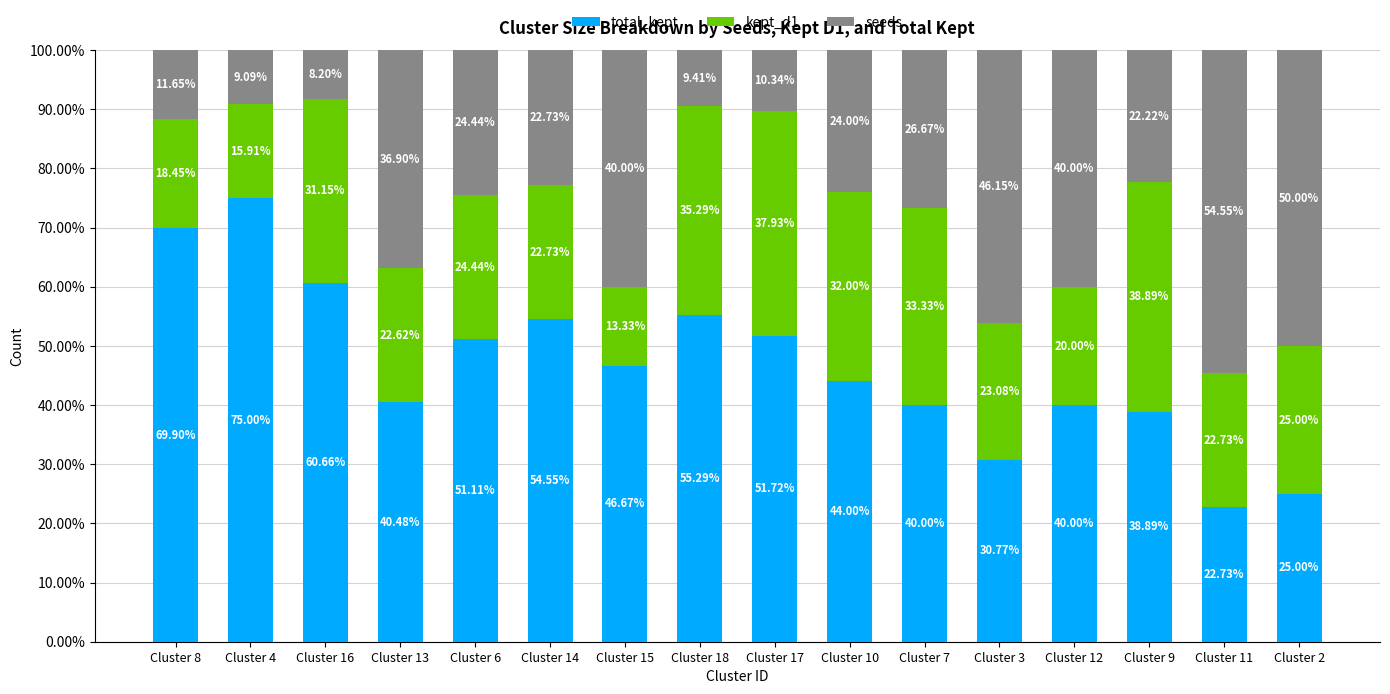

What is the total value across all series at Cluster 18?

100.0